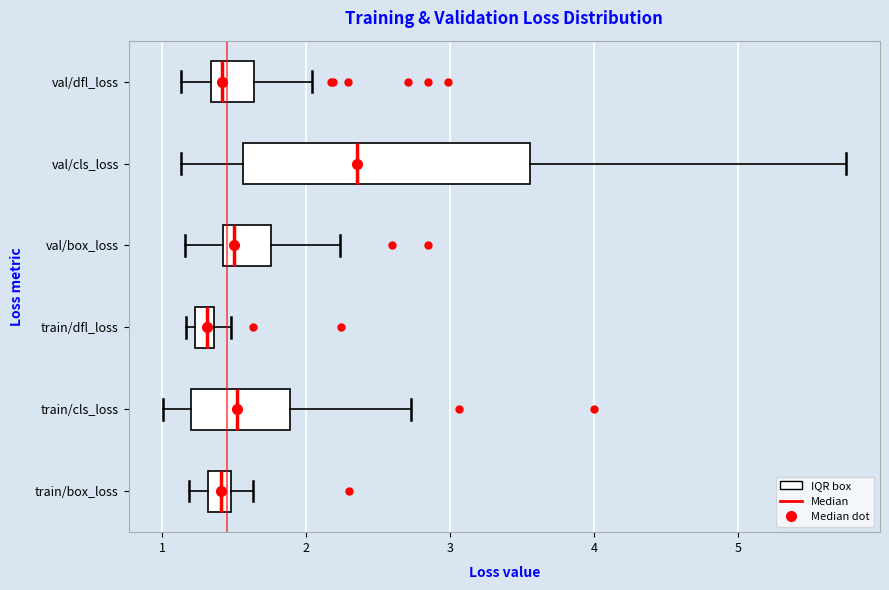

Which box has the furthest to the right median line?

val/cls_loss